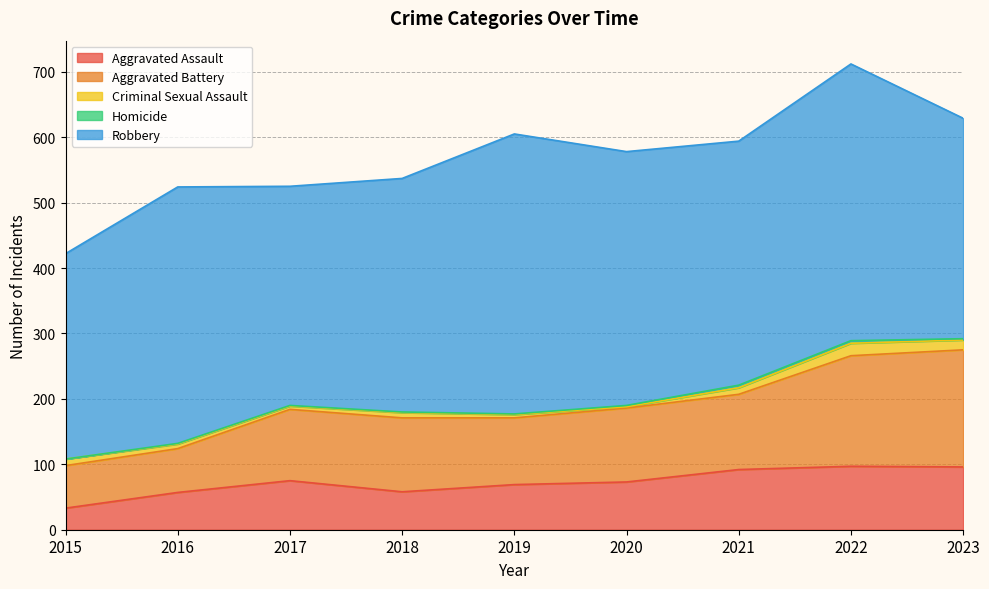

Does the chart have visible grid lines?

Yes